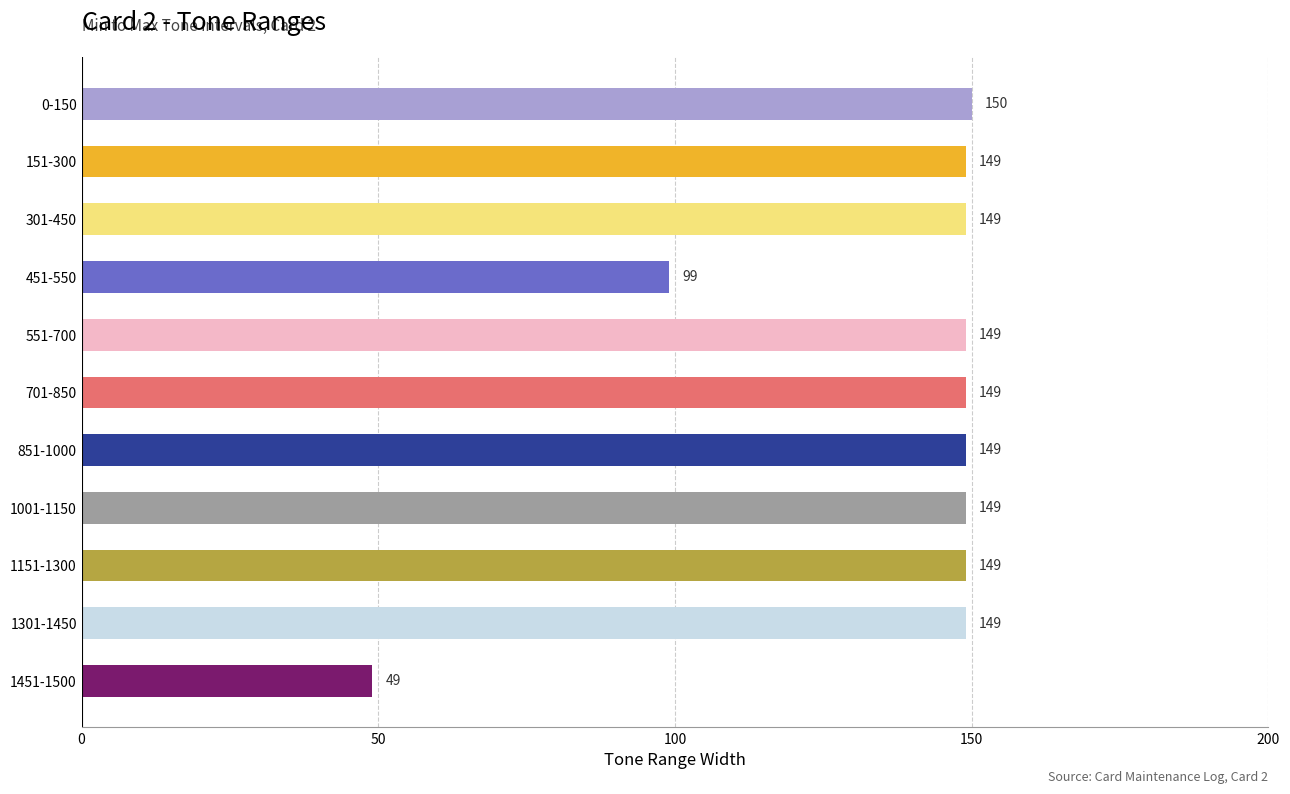

How many values are below 149?

2